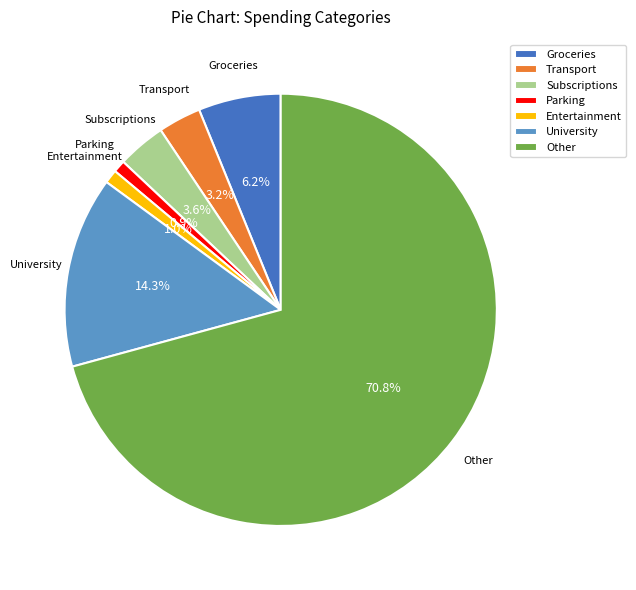

How many slices are in this pie chart?

7